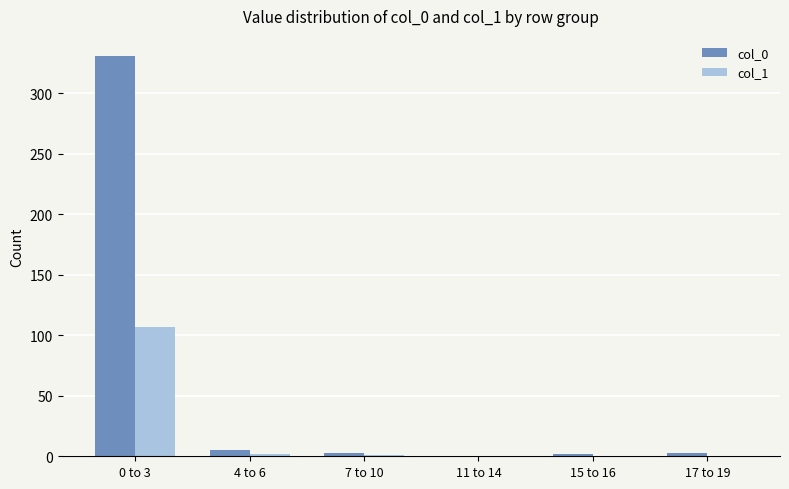

What is the greatest value displayed?

331